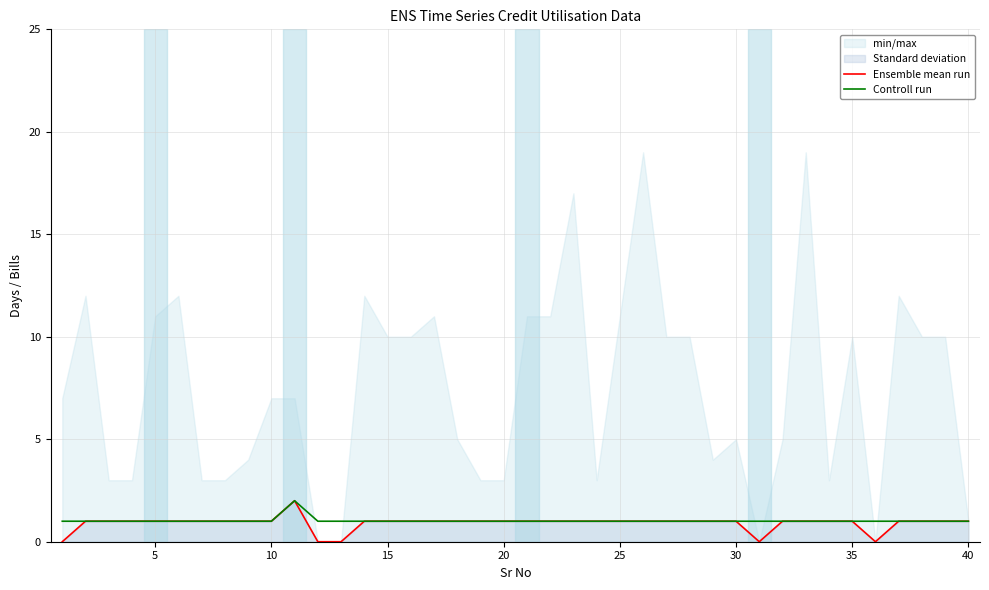

What is the sum of all Controll run values?

41